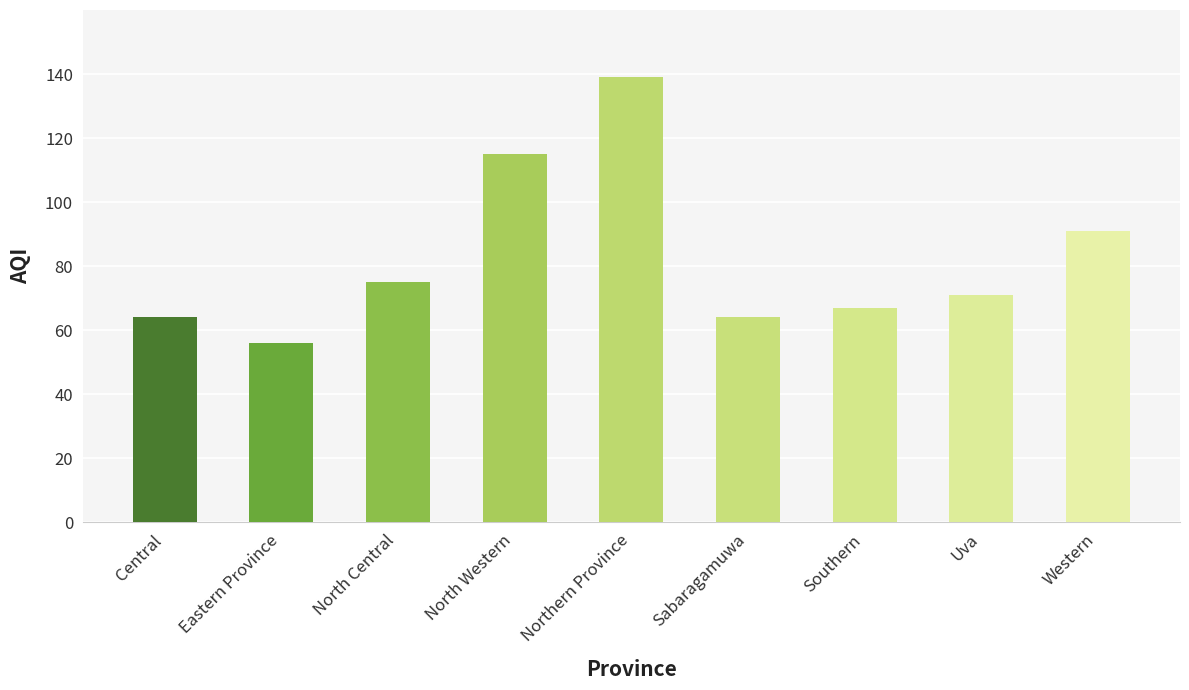

Reading left to right, extract all data points from this chart.

Central=64	Eastern Province=56	North Central=75	North Western=115	Northern Province=139	Sabaragamuwa=64	Southern=67	Uva=71	Western=91